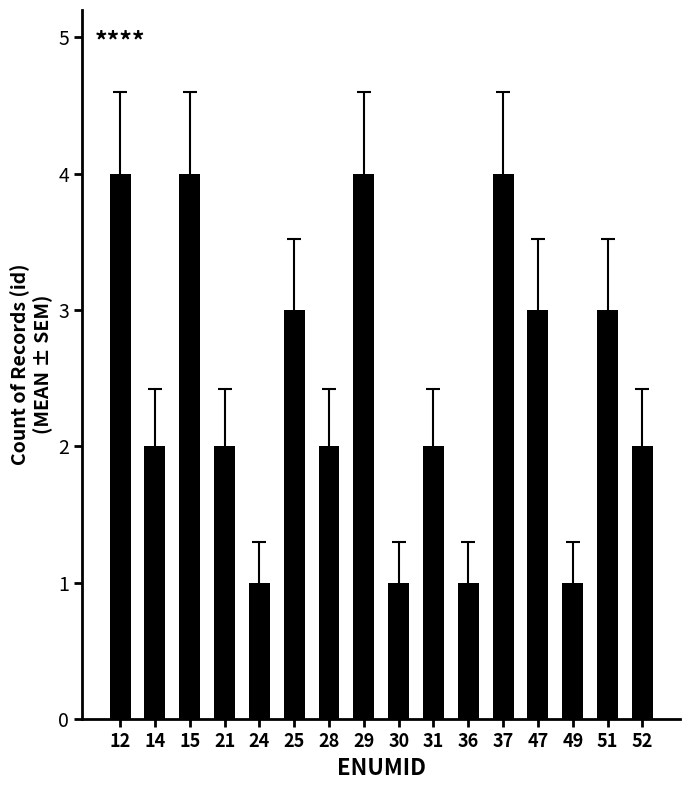

Approximately how many times larger is the value at 28 compared to 14?

1.0